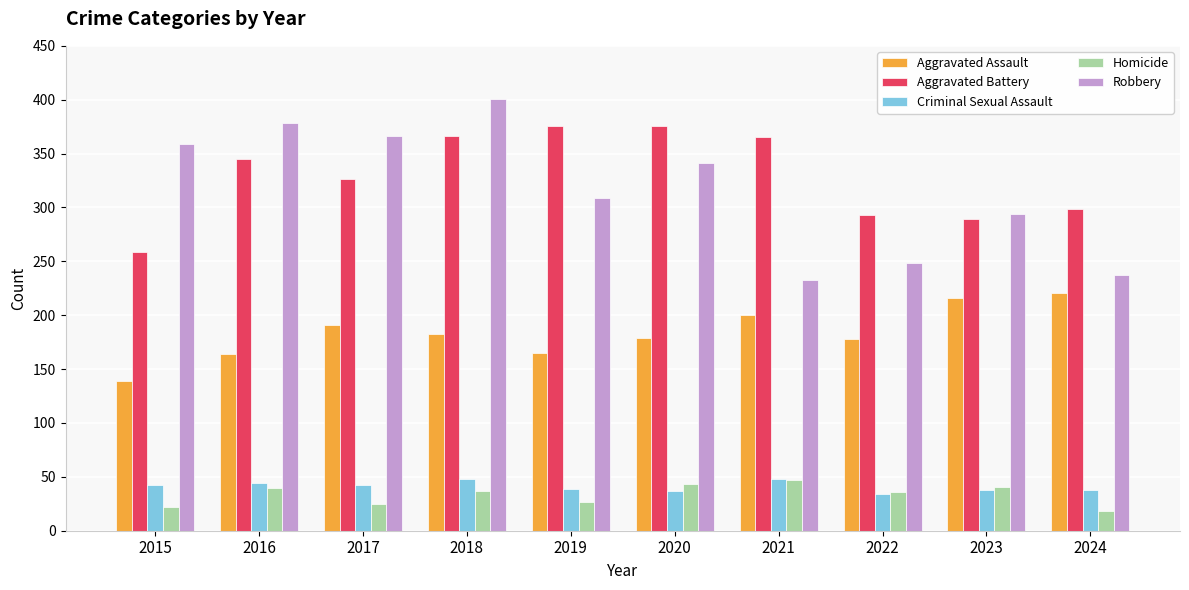

True or false: Robbery has a value of 309 at 2019.

True